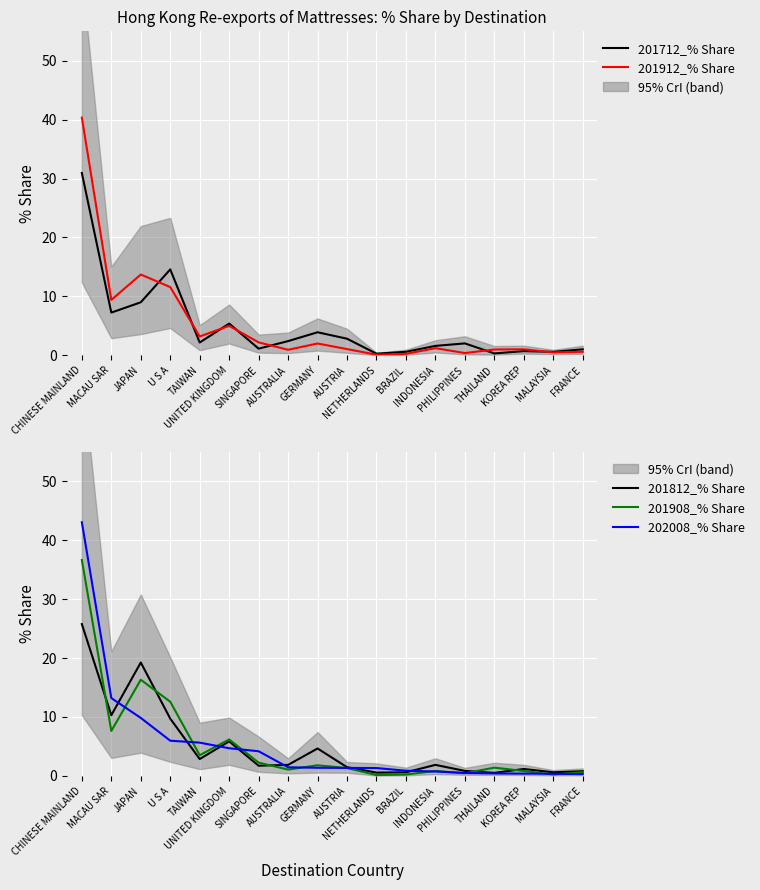

What is the difference between the maximum and minimum values in the 201912_% Share series?

40.2